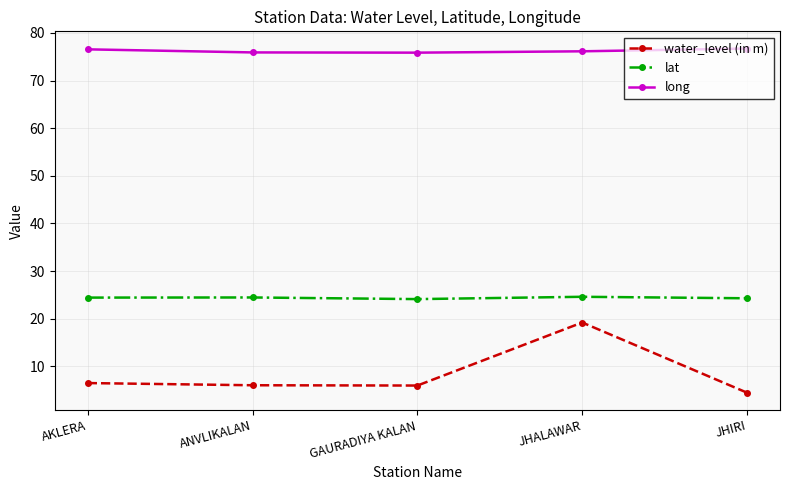

What is the sum of the lat values at JHALAWAR and AKLERA?

49.0